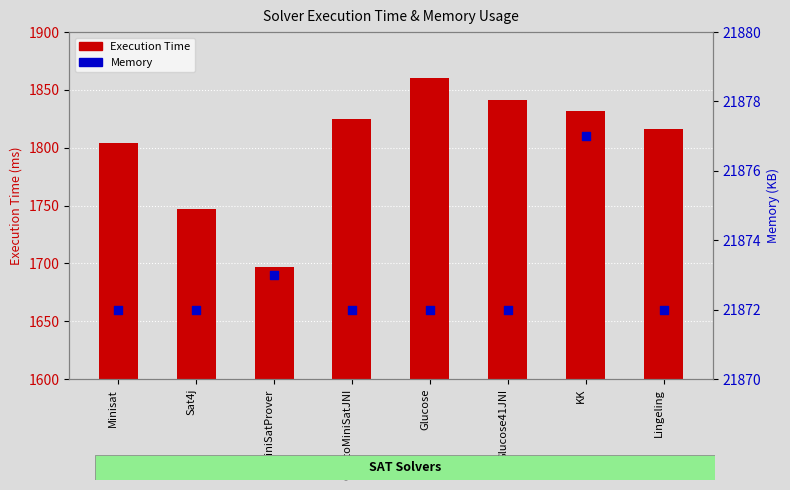

Which series has the largest total across all categories?

Memory